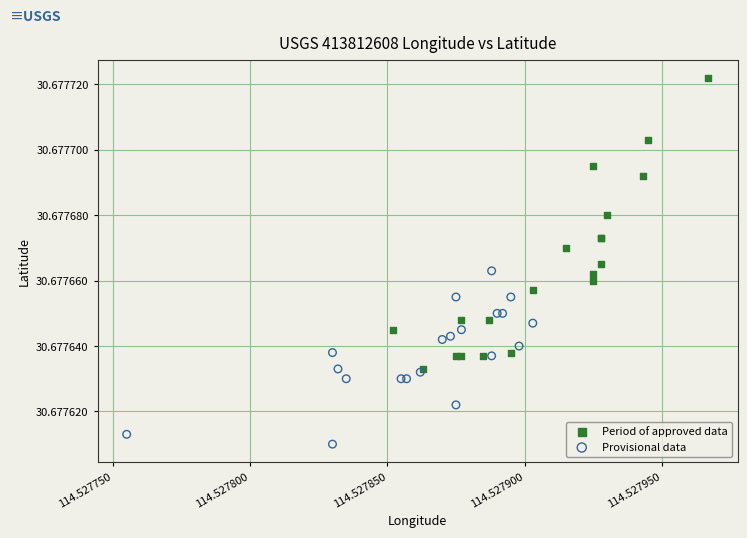

Which series reaches the maximum Y coordinate?

Period of approved data